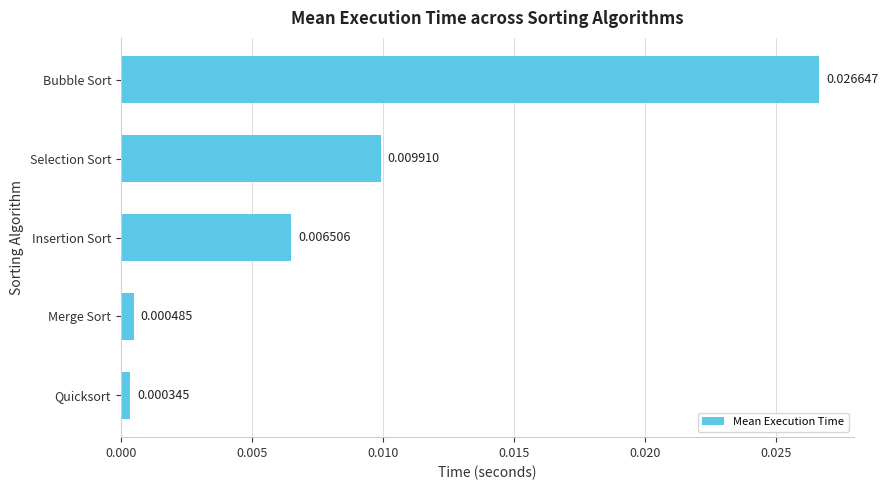

Between Merge Sort and Insertion Sort, which is larger?

Insertion Sort